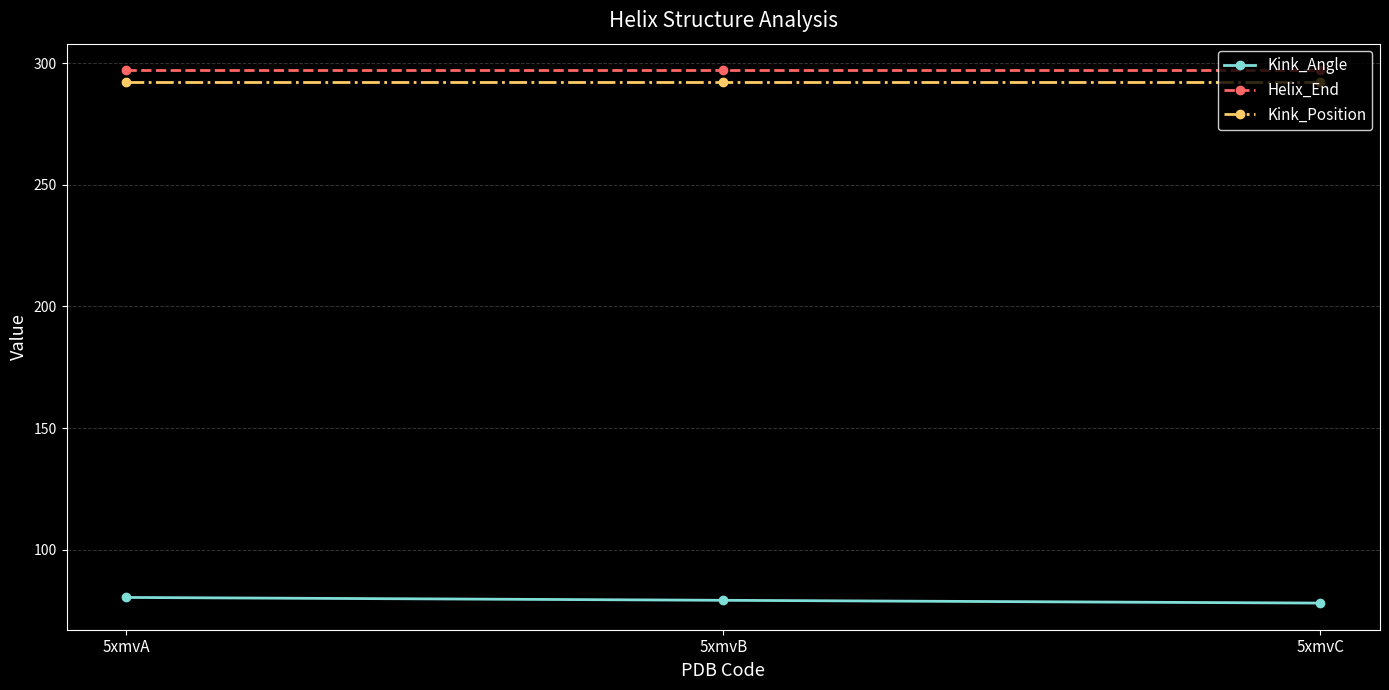

Is it true that Helix_End equals 437.7 at 5xmvA?

False